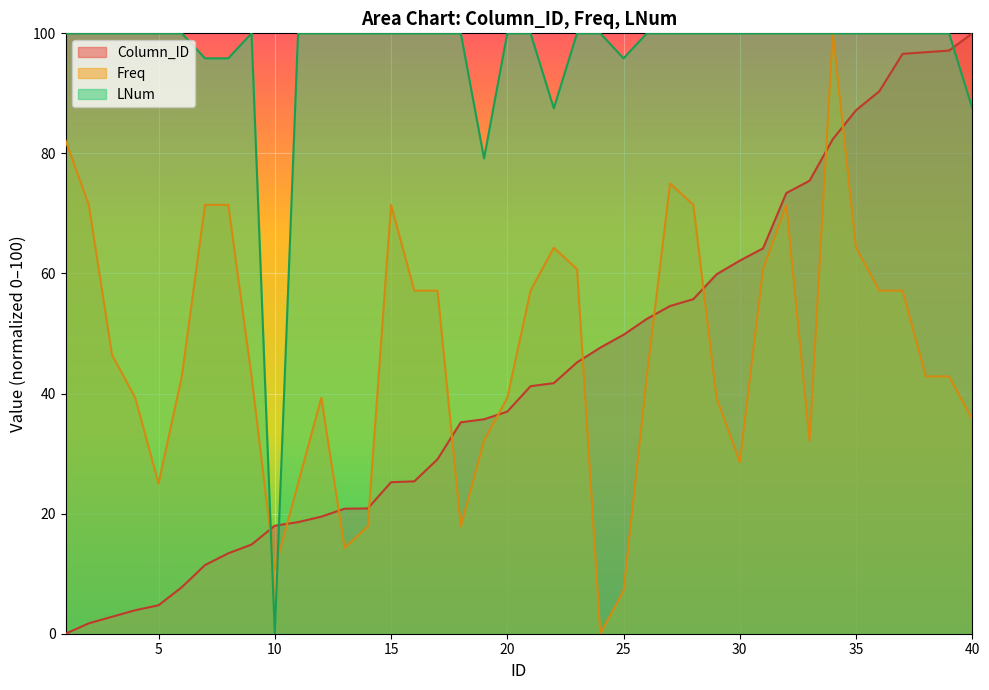

At which label does Freq first exceed 42?

1